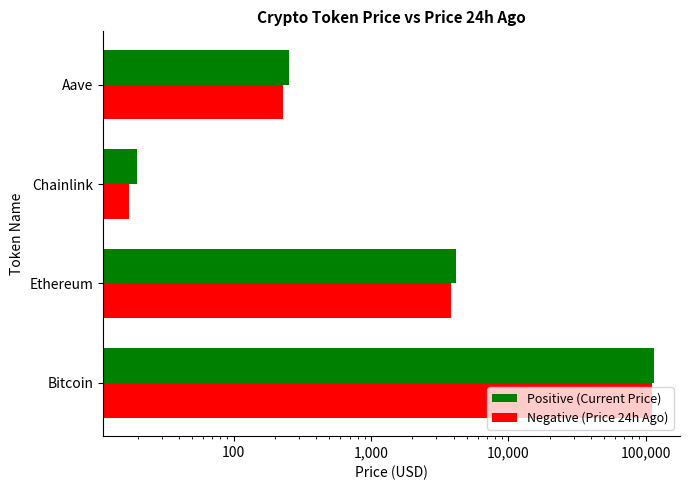

What is the value of the Positive (Current Price) bar at the 1st from the left?

114884.0